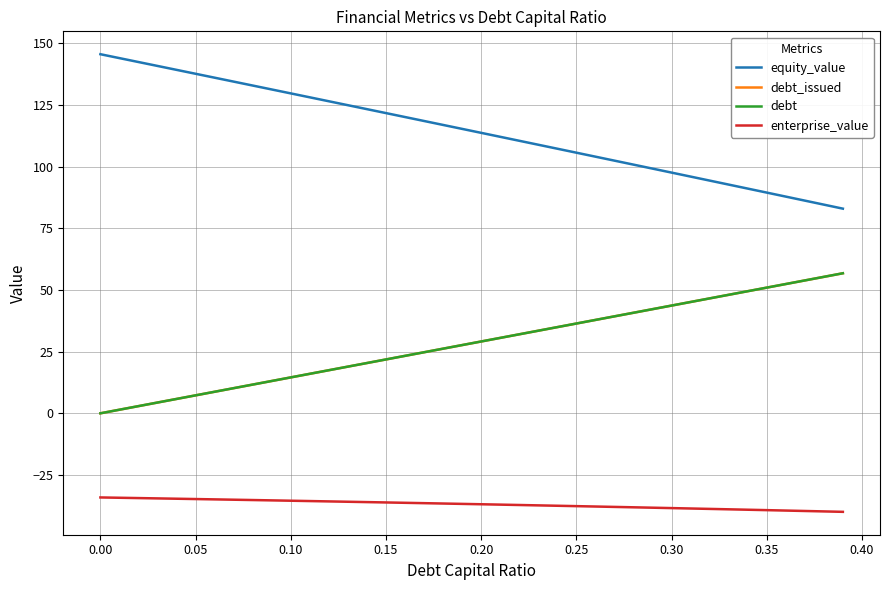

What is the sum of all debt_issued values?

1134.7